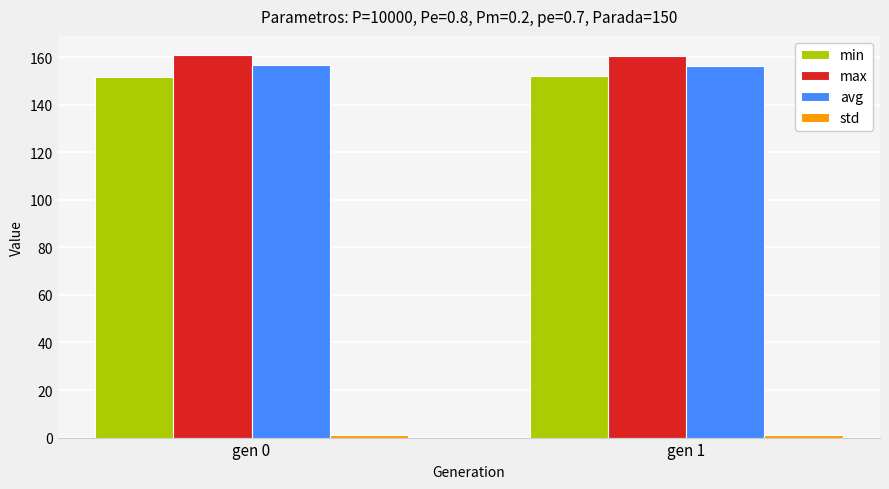

The avg series shows 42.6 at gen 0. True or false?

False